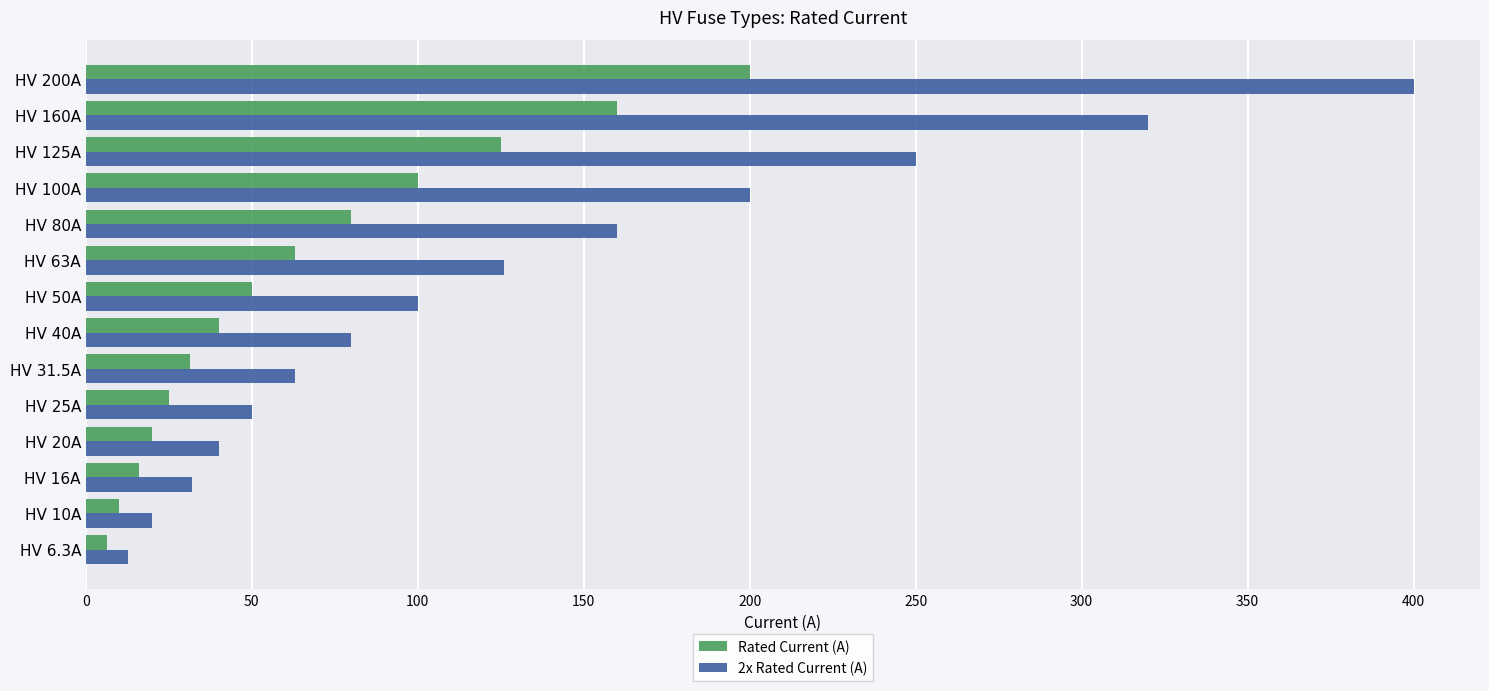

The Rated Current (A) series shows 50.0 at HV 50A. True or false?

True